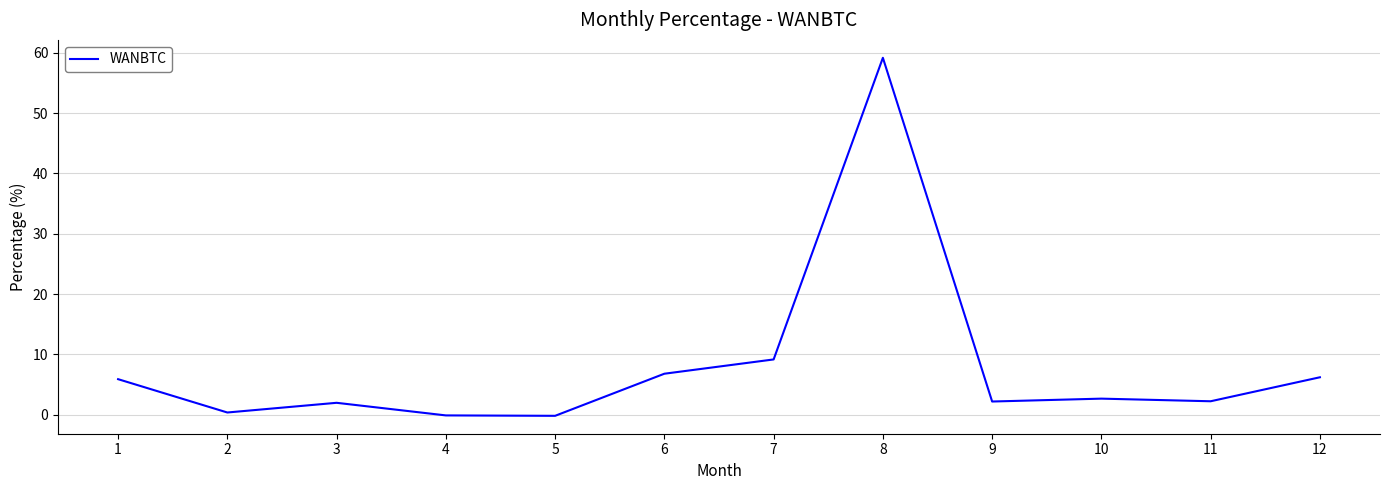

What value does the data have at 5?

-0.2